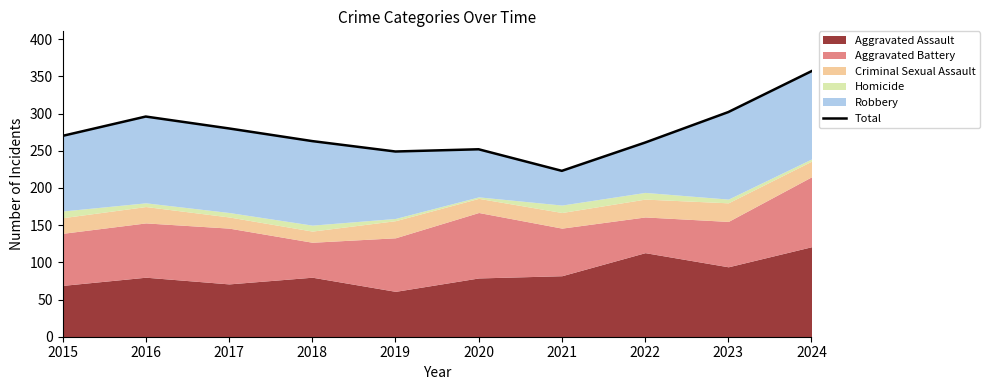

What is the smallest value displayed?

223